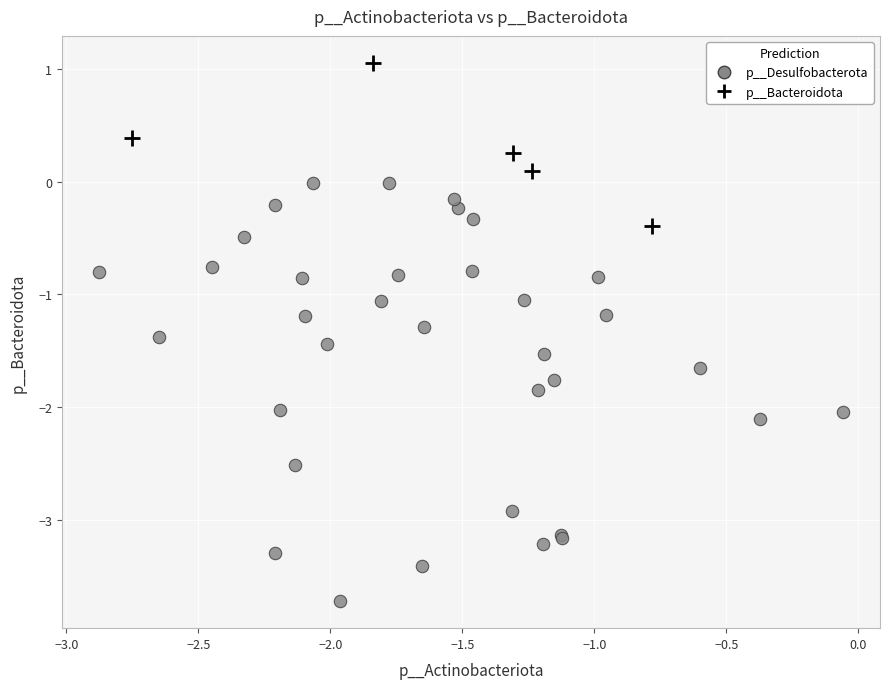

Which series reaches the minimum Y coordinate?

p__Desulfobacterota